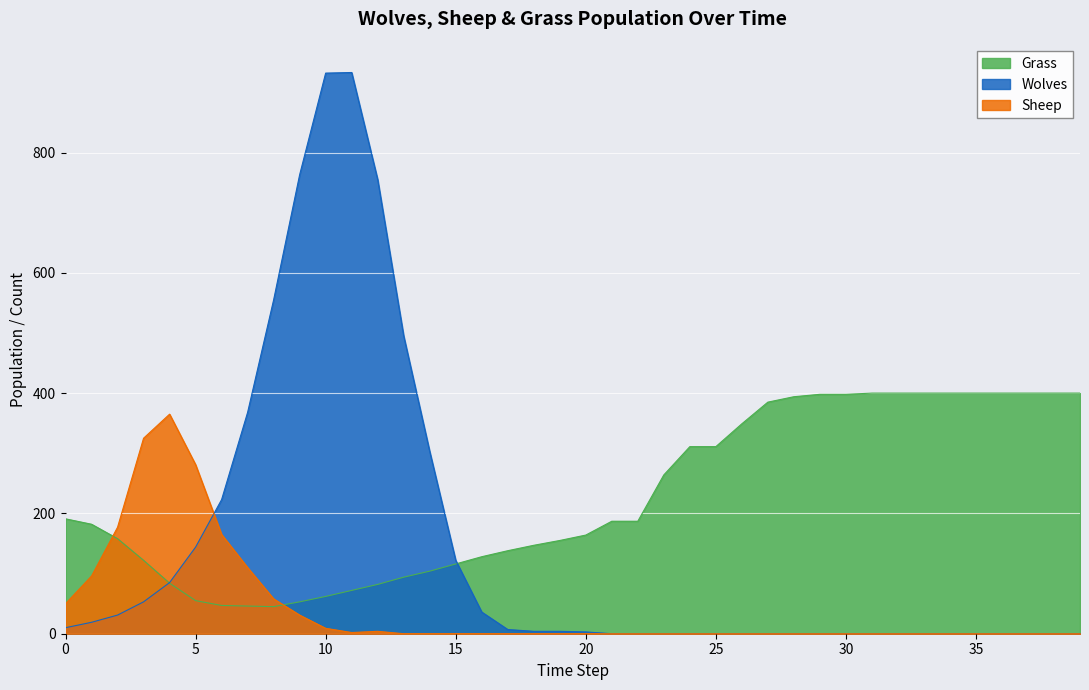

What is the maximum value for Sheep?

365